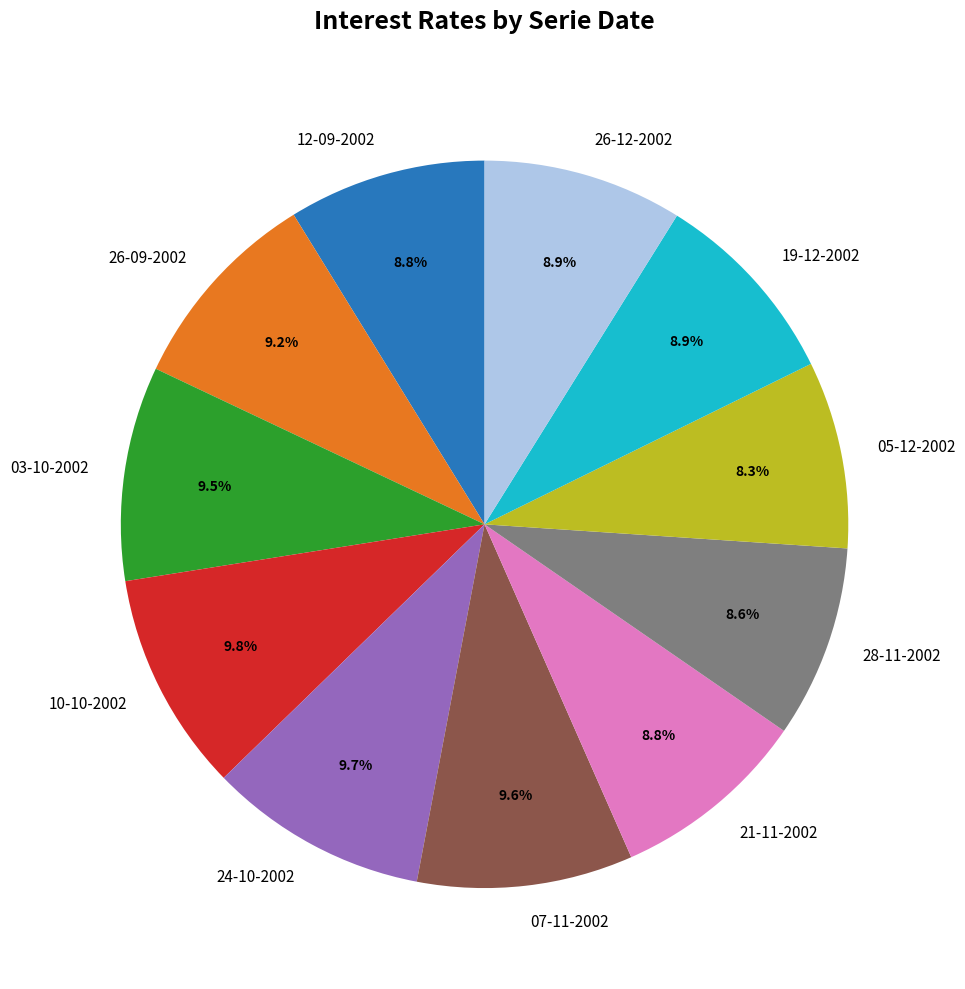

To the nearest percent, what percentage of the pie is 19-12-2002?

9%